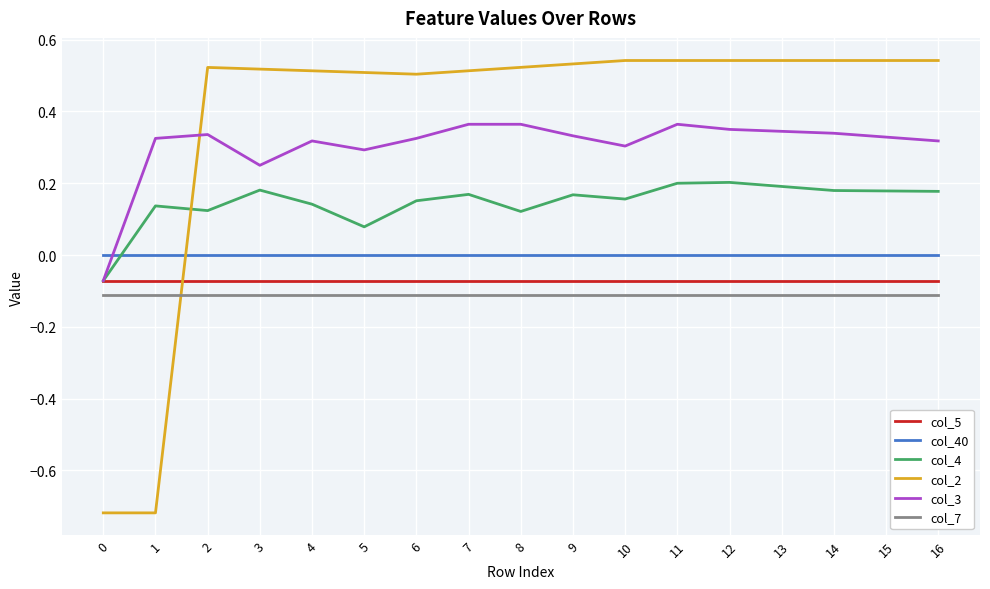

Is the value of col_40 at 3 greater than the value of col_3 at 1?

No